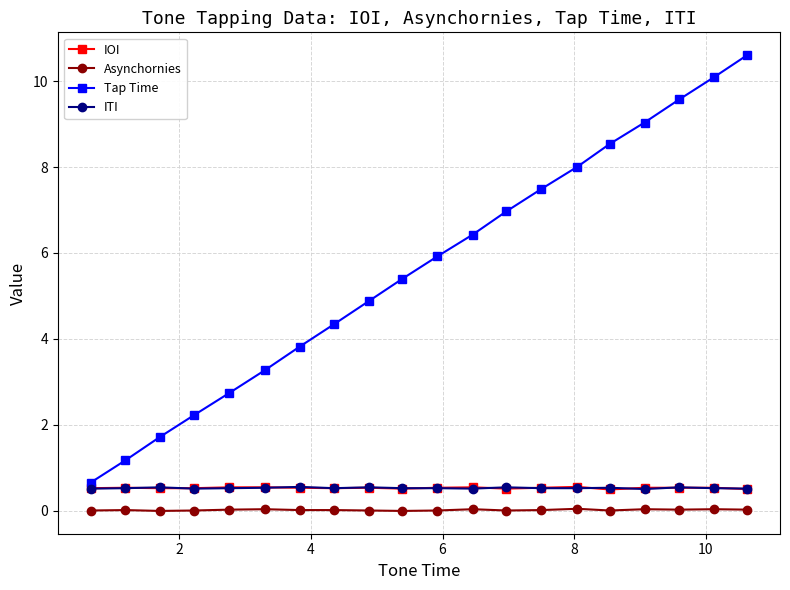

Which series has the largest range (max minus min)?

Tap Time